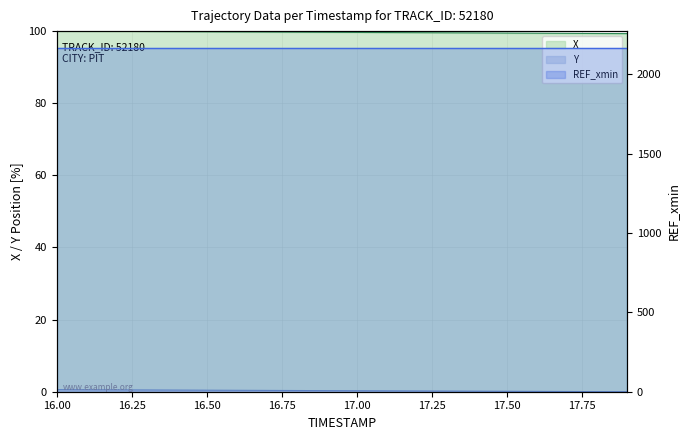

Is the value of Y at 17.2 greater than the value of X at 17.9?

No